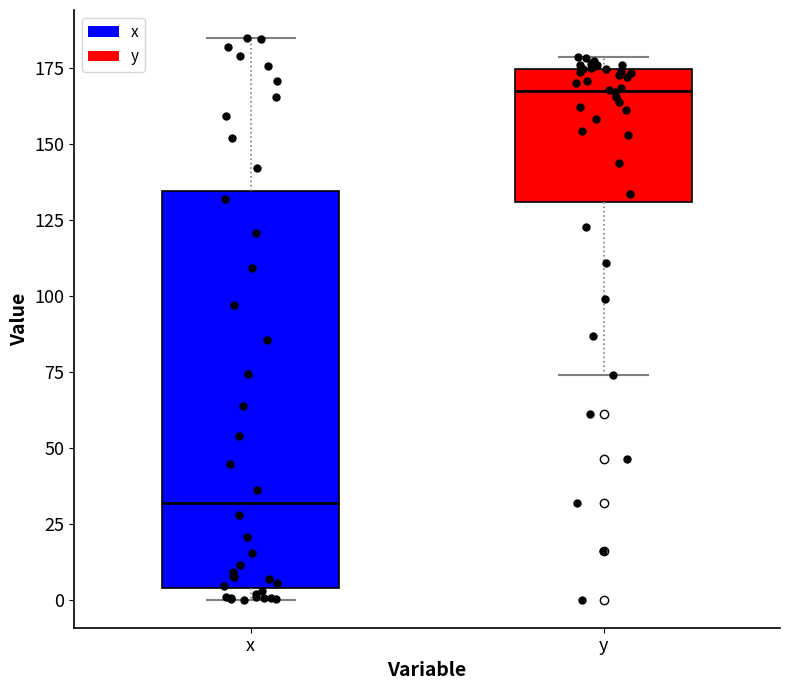

Which box is the tallest, from its lower edge to its upper edge?

x